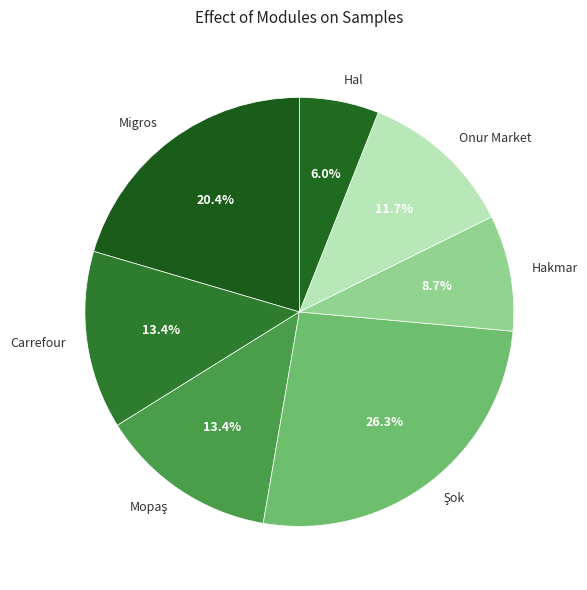

What portion of the pie excludes Migros?

79.6%